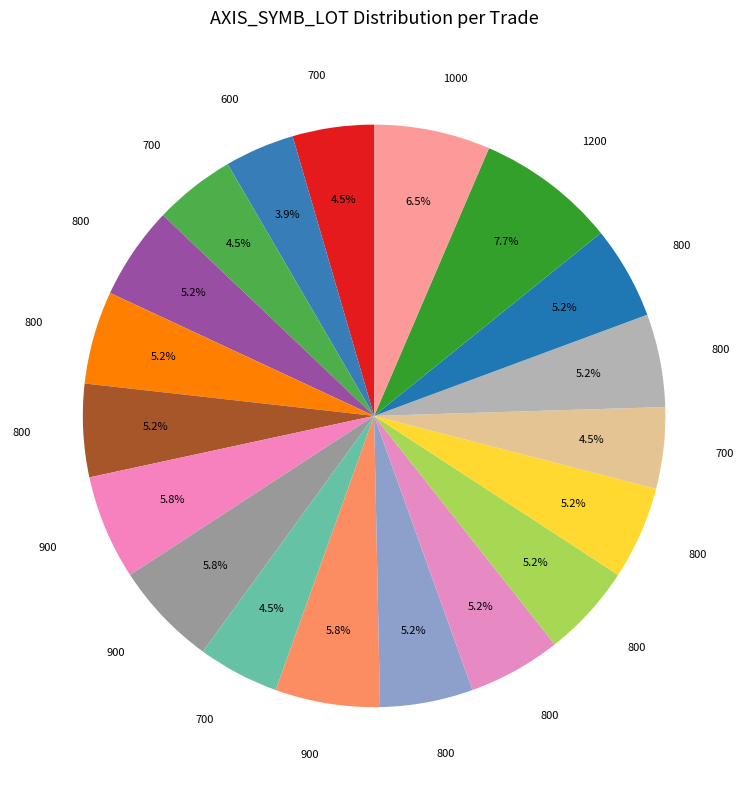

How many slices are in this pie chart?

19